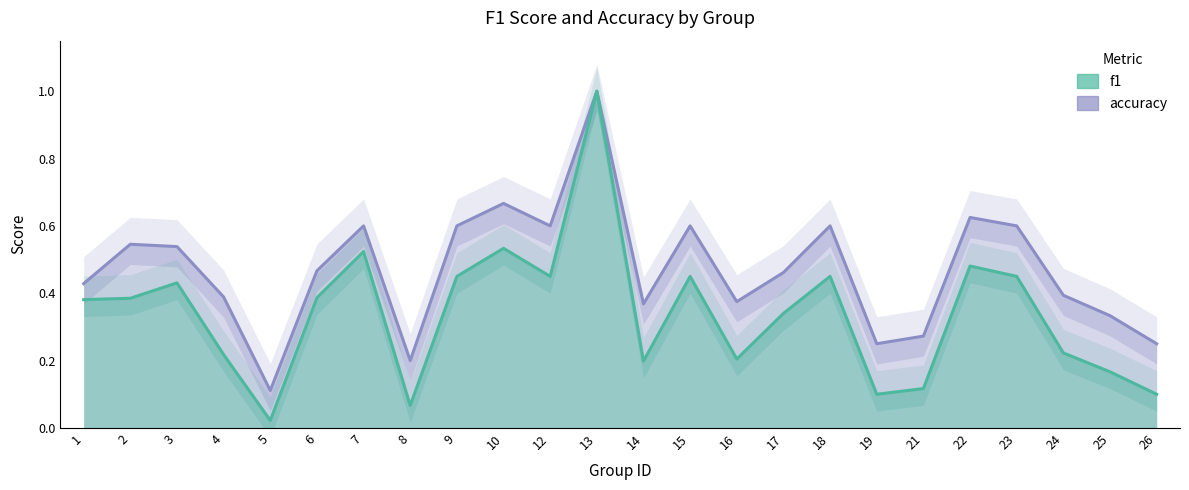

True or false: accuracy has a value of 0.4 at 24.

True